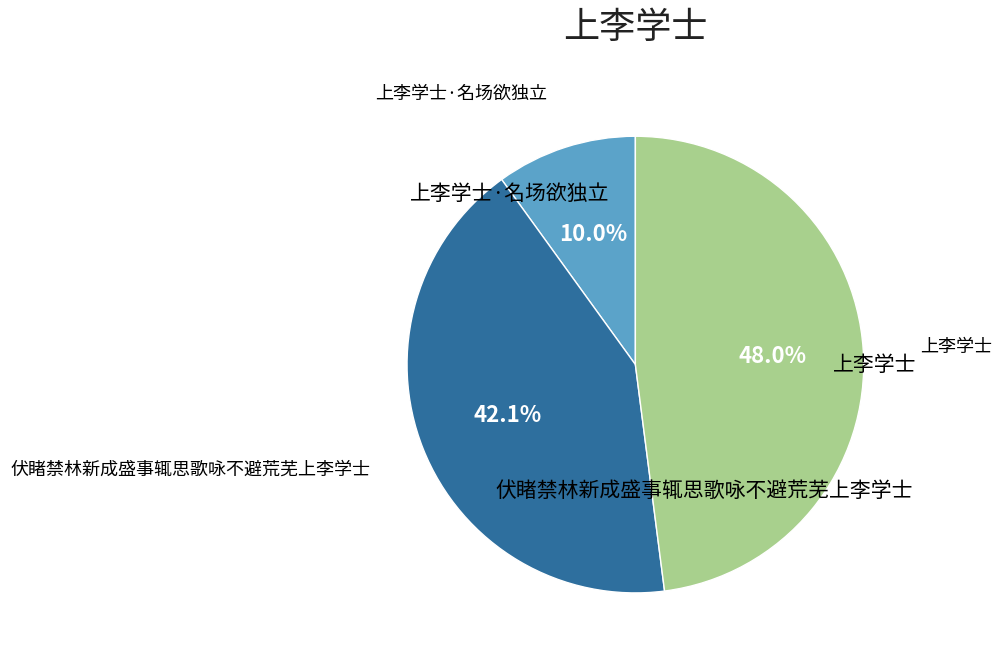

How many segments does this pie chart have?

3